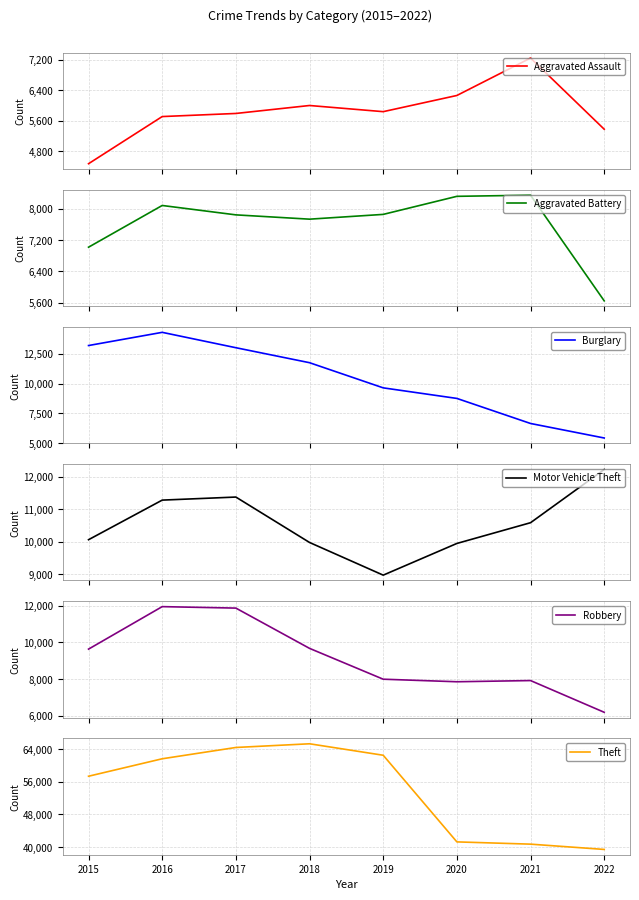

Reading right to left, what are all the values shown in this chart?

Aggravated Assault: 5381	7241	6263	5840	6001	5793	5712	4480
Aggravated Battery: 5646	8348	8319	7857	7735	7845	8085	7018
Burglary: 5439	6655	8754	9639	11746	13001	14289	13184
Motor Vehicle Theft: 12228	10591	9953	8978	9983	11380	11286	10068
Robbery: 6186	7920	7855	7994	9679	11880	11960	9638
Theft: 39456	40749	41301	62478	65282	64380	61618	57350